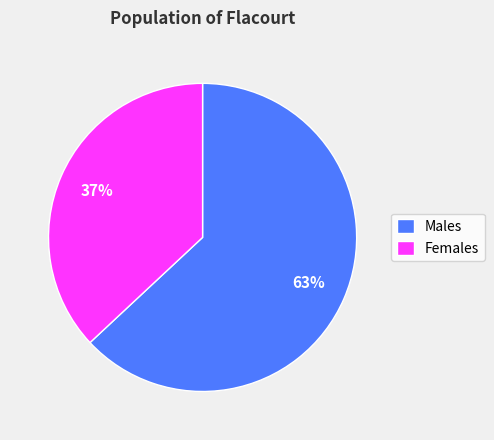

Rank the categories by value from highest to lowest.

Males, Females